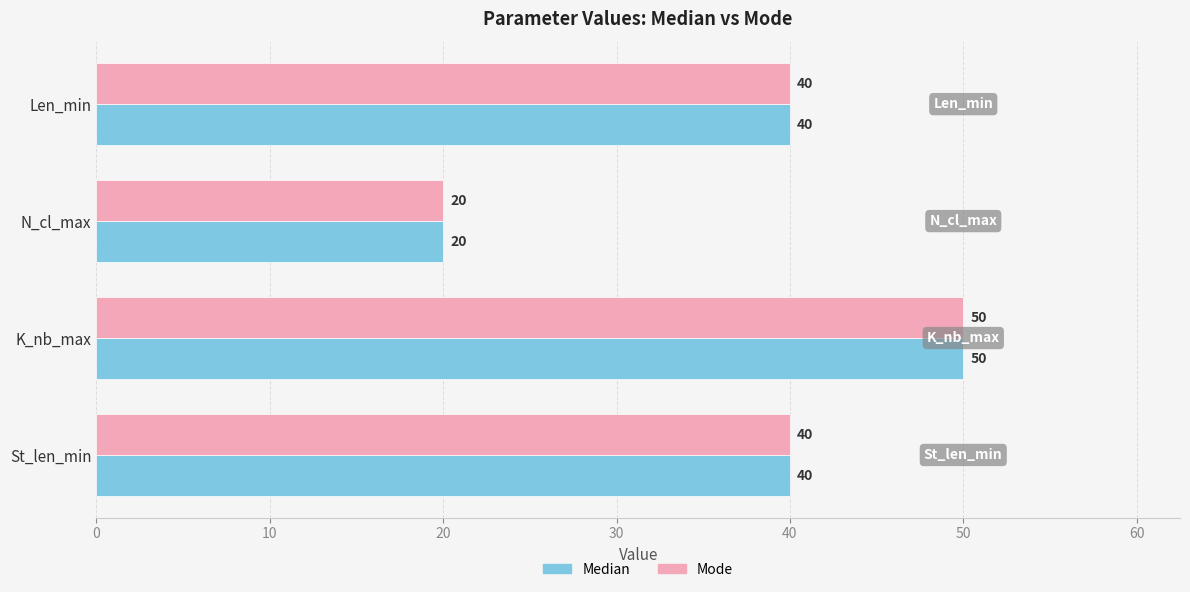

Is it true that Median equals 20 at N_cl_max?

True